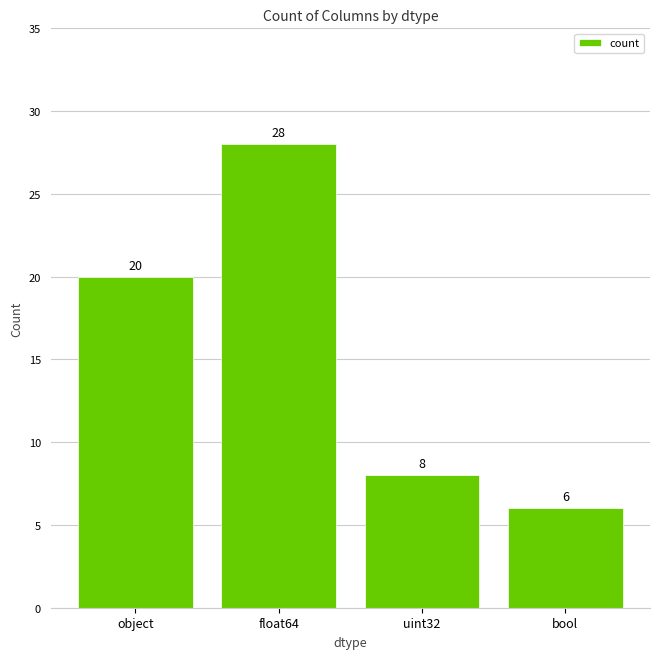

What is the value of the 2nd bar from the left?

28